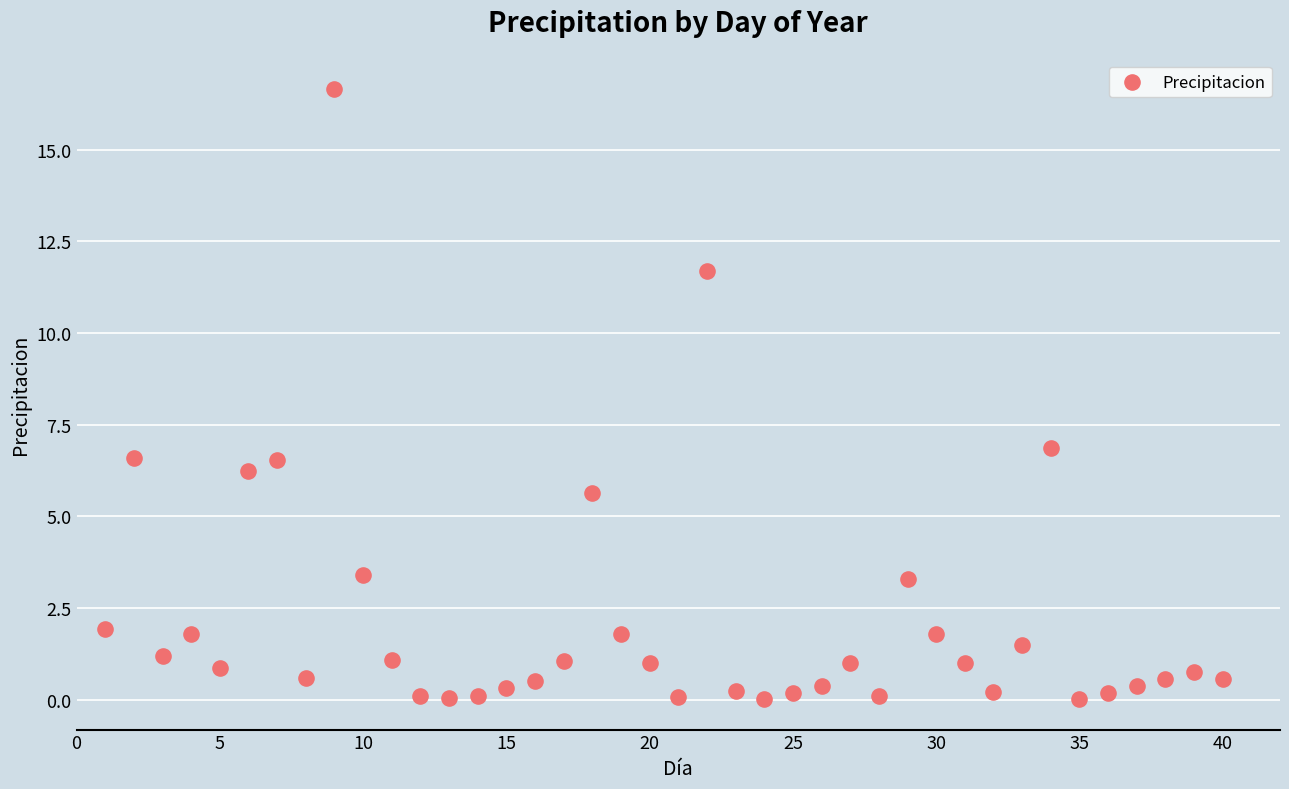

What Y value in the scatter plot is closest to 8?

6.9